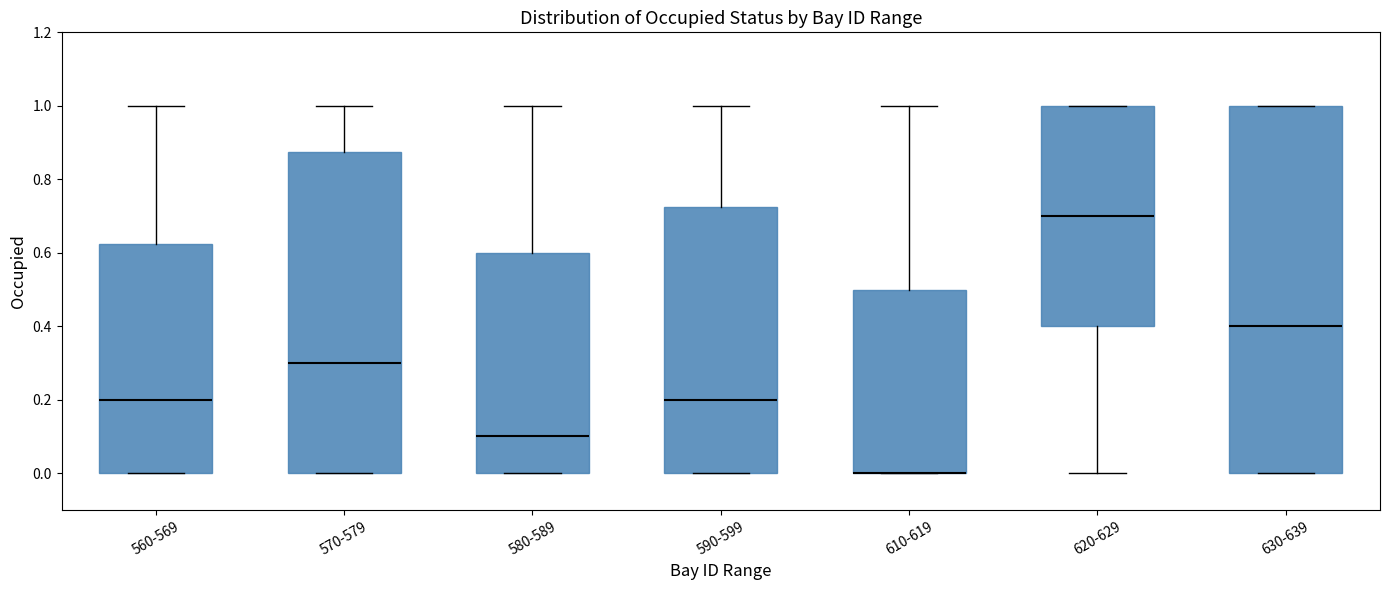

Which box is the tallest, from its lower edge to its upper edge?

630-639